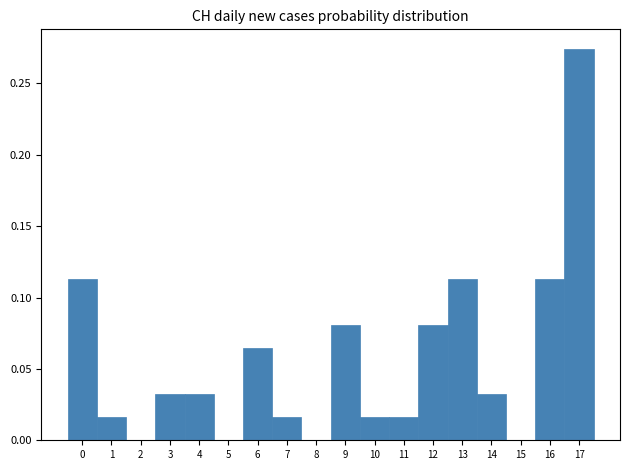

Over which range of the x-axis is the bar tallest?

16.5 to 17.5